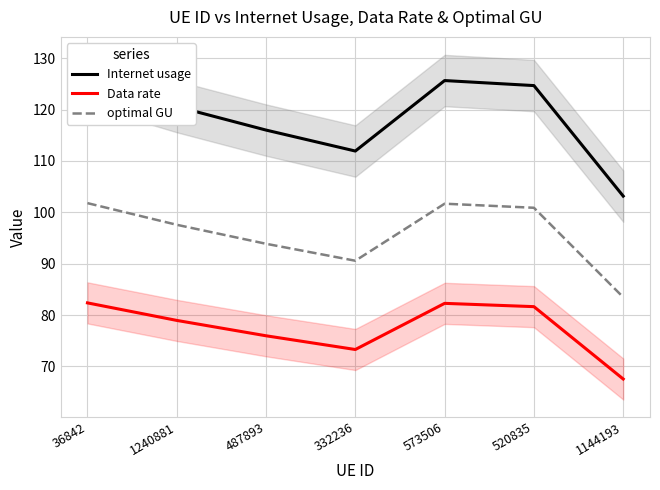

Where does the Data rate series first go above 78?

36842